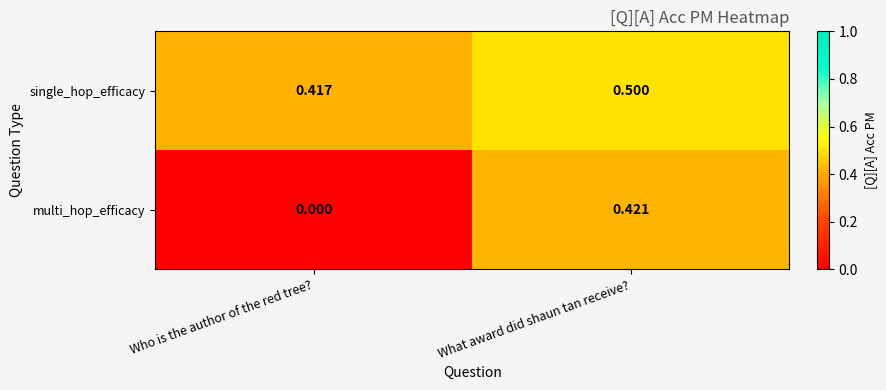

Which series has the largest range (max minus min)?

multi_hop_efficacy